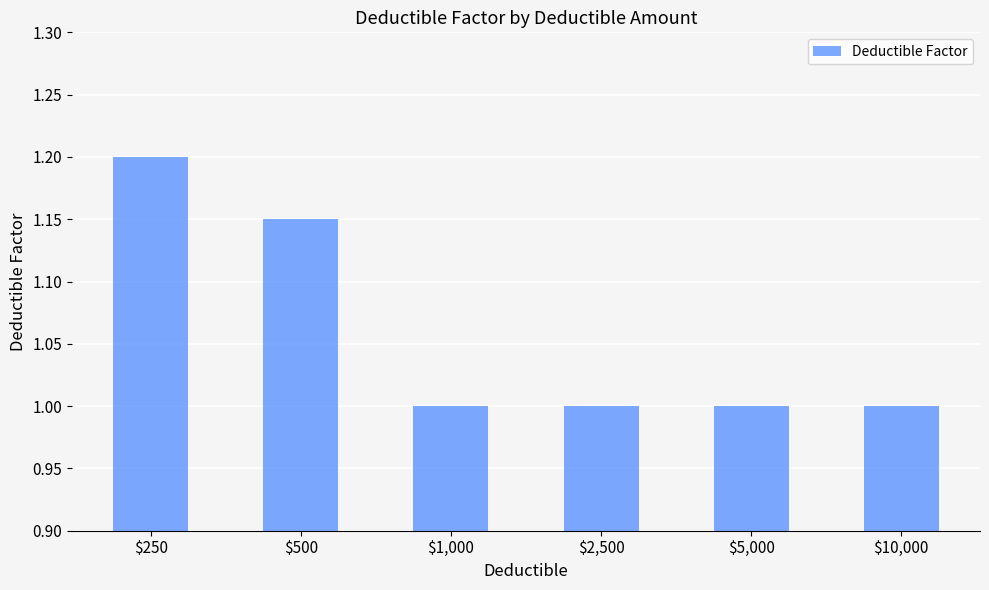

What is the minimum value shown in the chart?

1.0